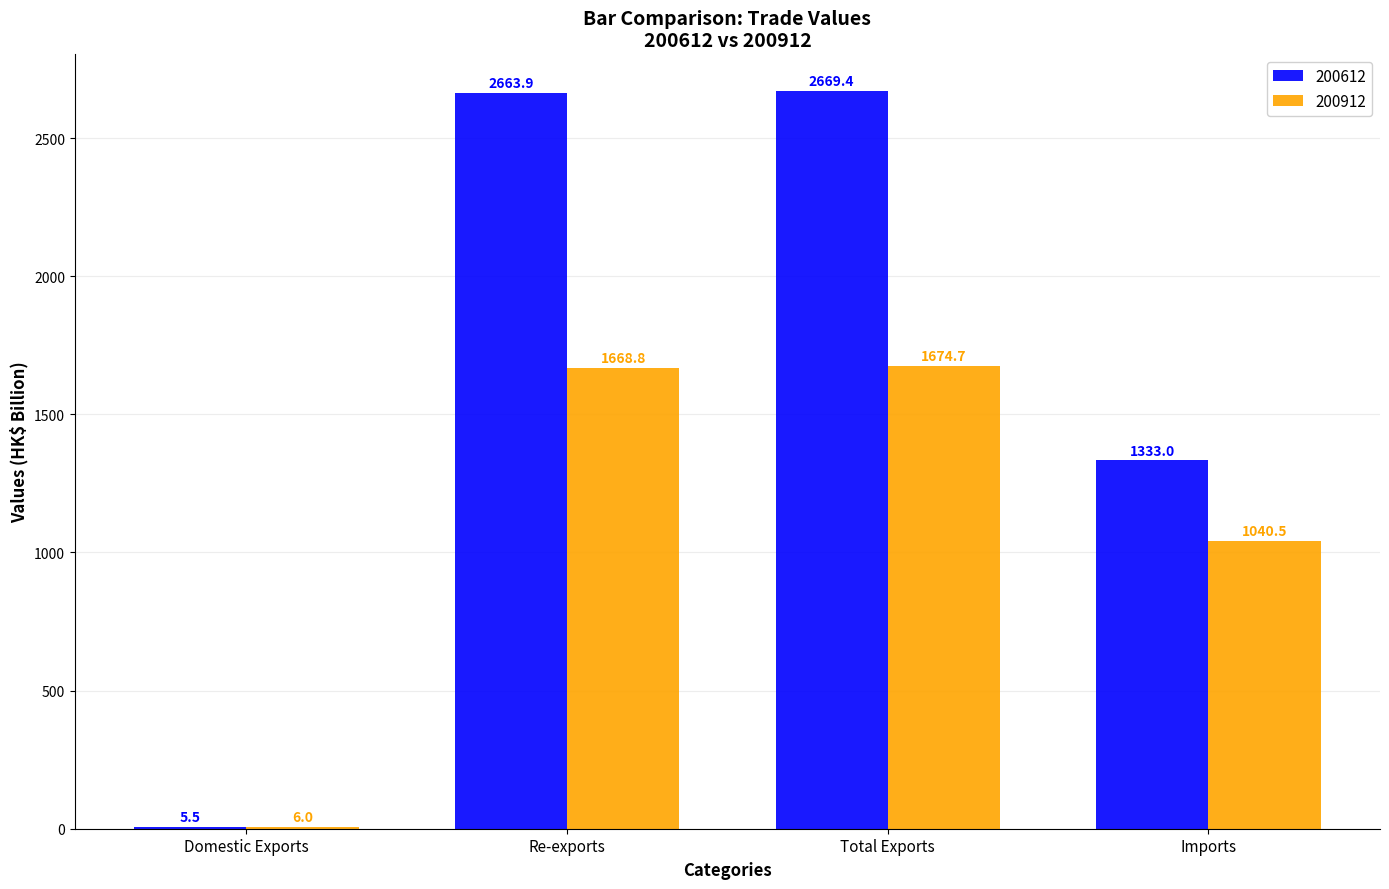

Reading left to right, transcribe all the data shown in this chart.

200612: 5.5	2663.9	2669.4	1333.0
200912: 6.0	1668.8	1674.7	1040.5